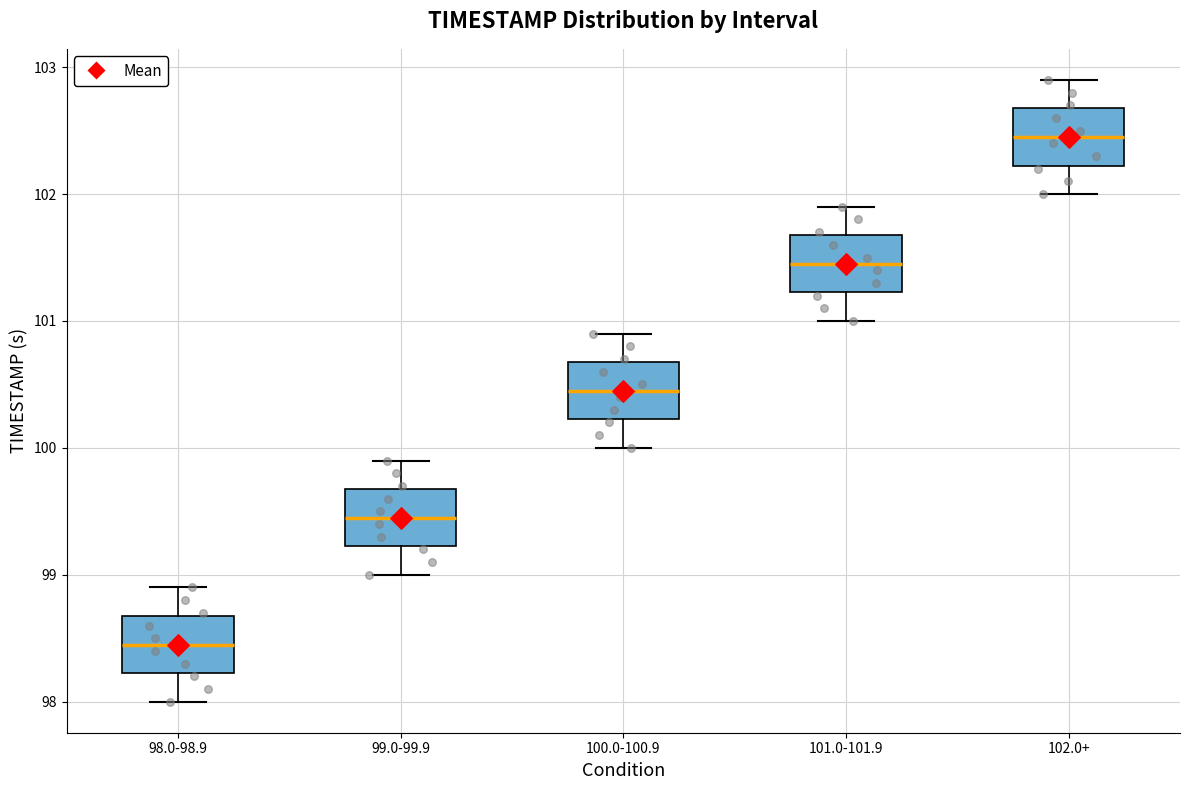

Reading left to right, read every box against the y-axis: the position of its median line, the range the box covers, and the ends of its whiskers. The values are not printed on the chart, so give them approximately, as read against the axis.

98.0-98.9: median 98.5, box 98.2 to 98.7, whiskers 98.0 to 98.9
99.0-99.9: median 99.5, box 99.2 to 99.7, whiskers 99.0 to 99.9
100.0-100.9: median 100.5, box 100.2 to 100.7, whiskers 100.0 to 100.9
101.0-101.9: median 101.5, box 101.2 to 101.7, whiskers 101.0 to 101.9
102.0+: median 102.5, box 102.2 to 102.7, whiskers 102.0 to 102.9